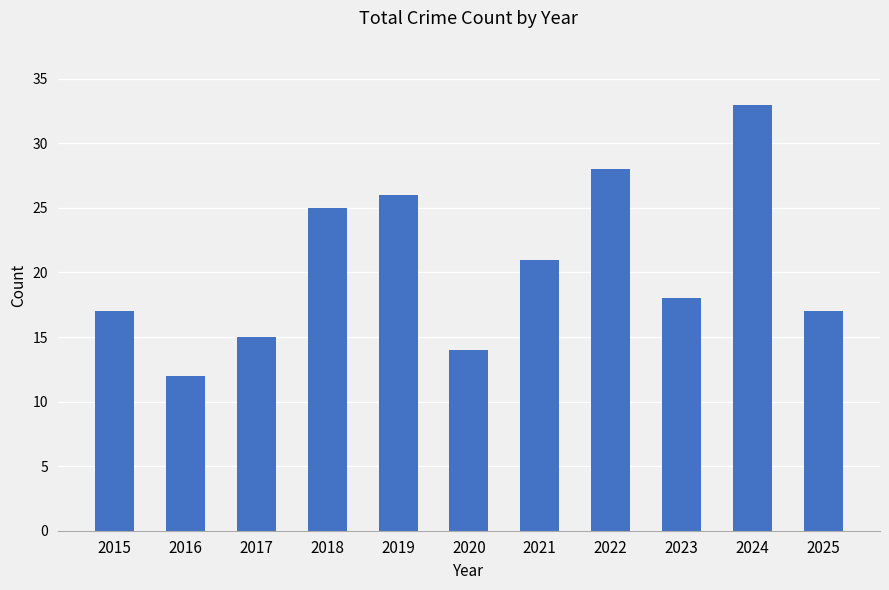

What is the sum of all values?

226